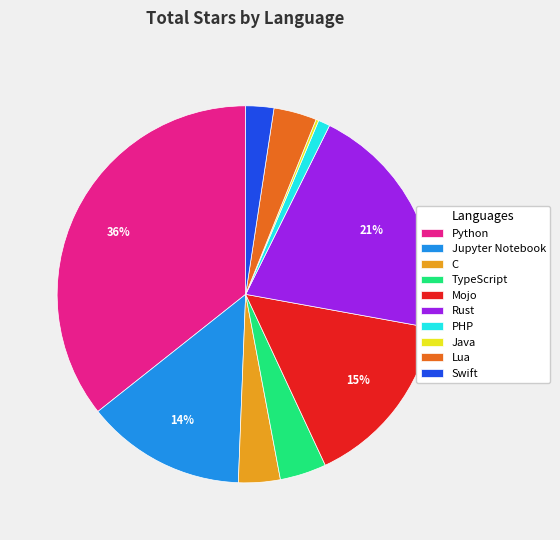

Which slice is the largest?

Python